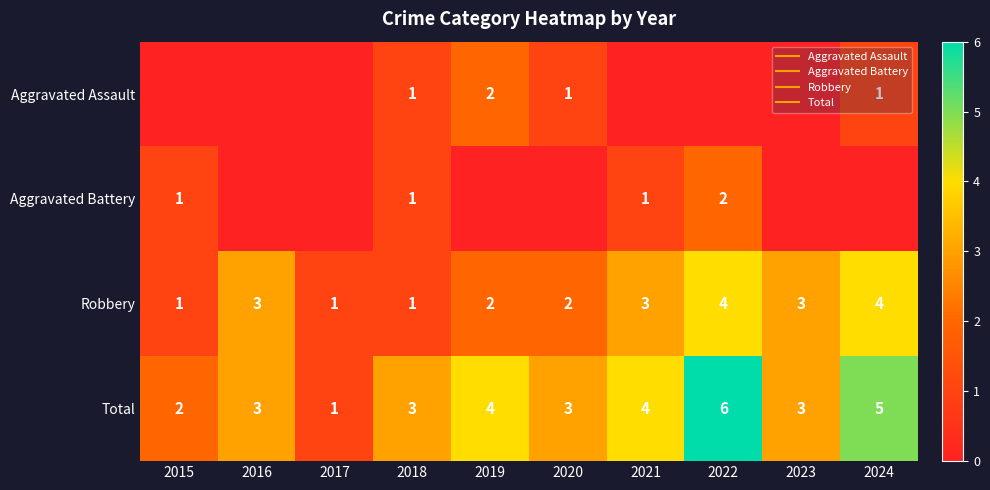

Which series has the largest range (max minus min)?

Total